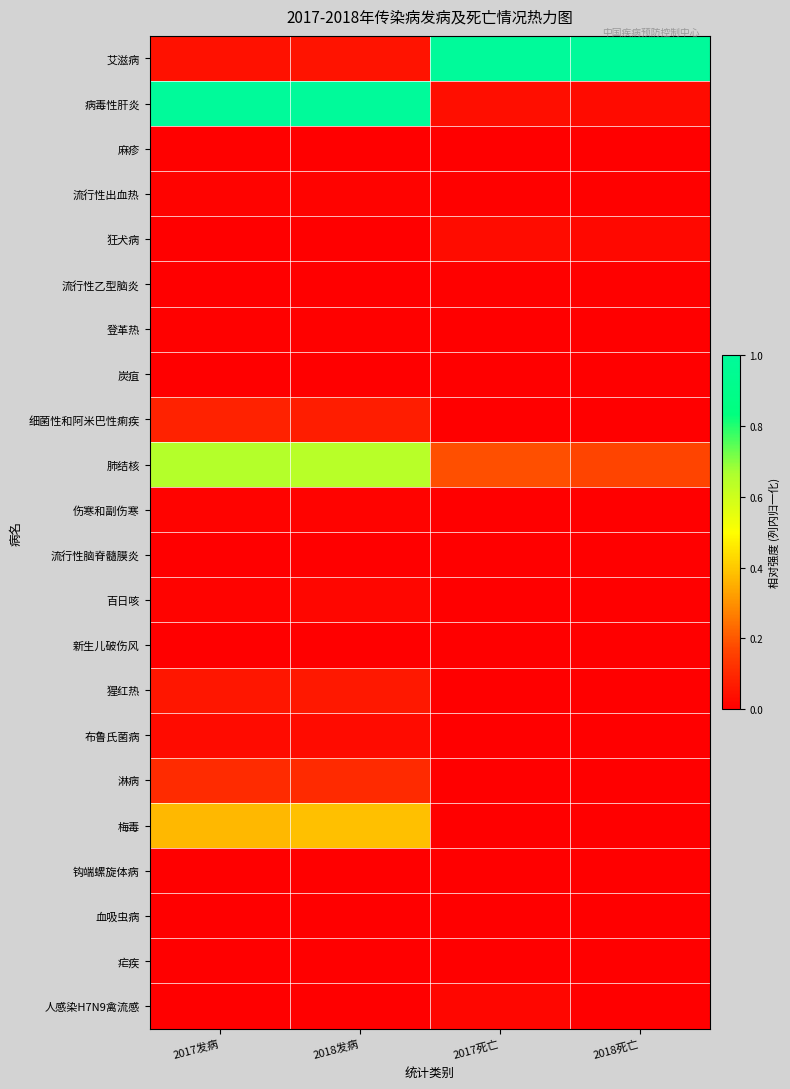

Count the number of data series in this chart.

22